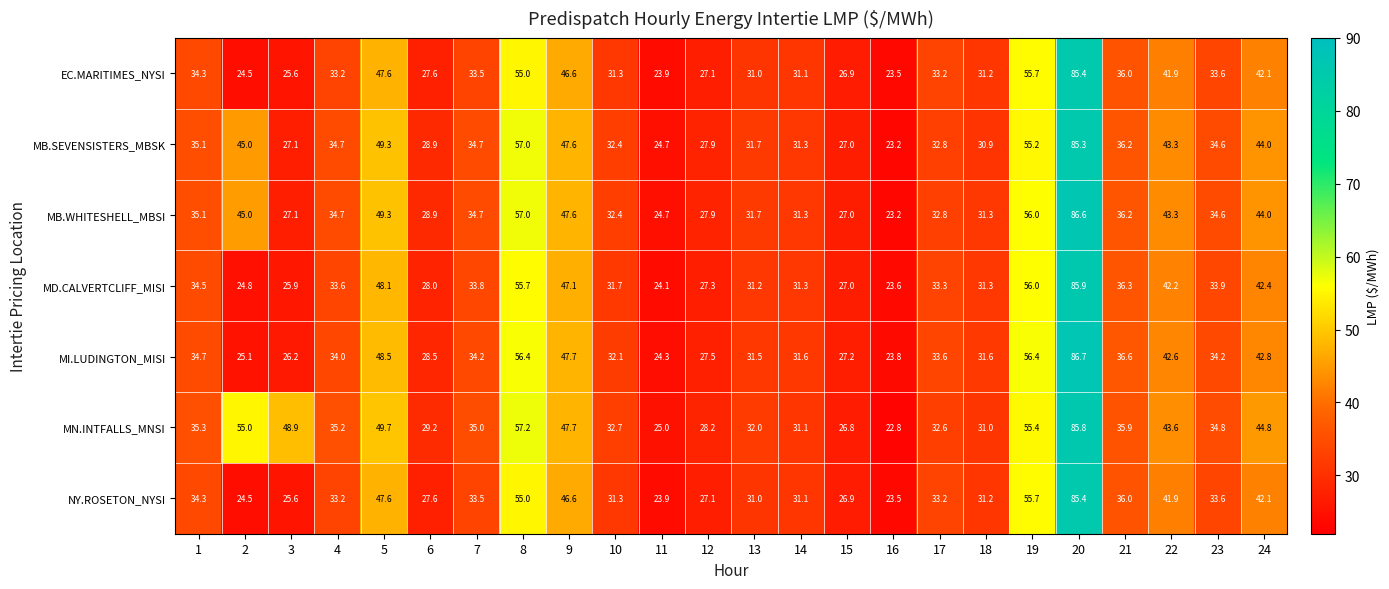

Which series has the largest total across all categories?

MN.INTFALLS_MNSI